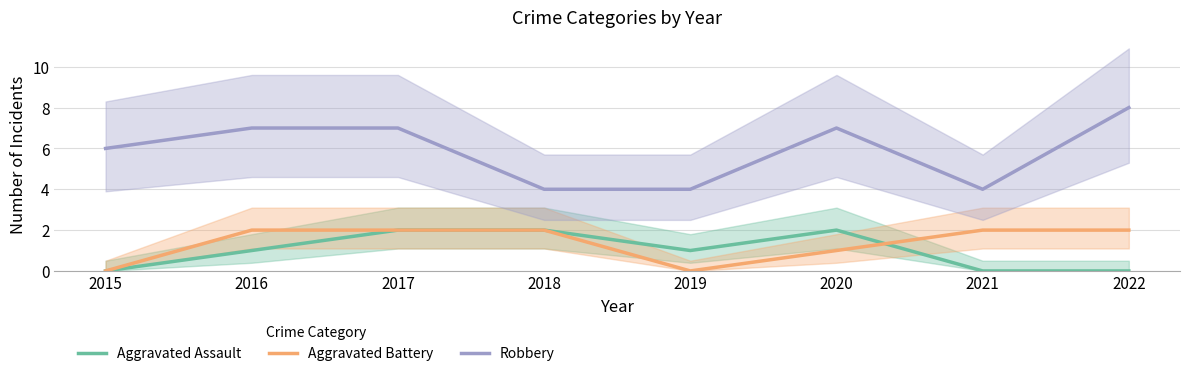

What is the lowest value of the Robbery series?

4